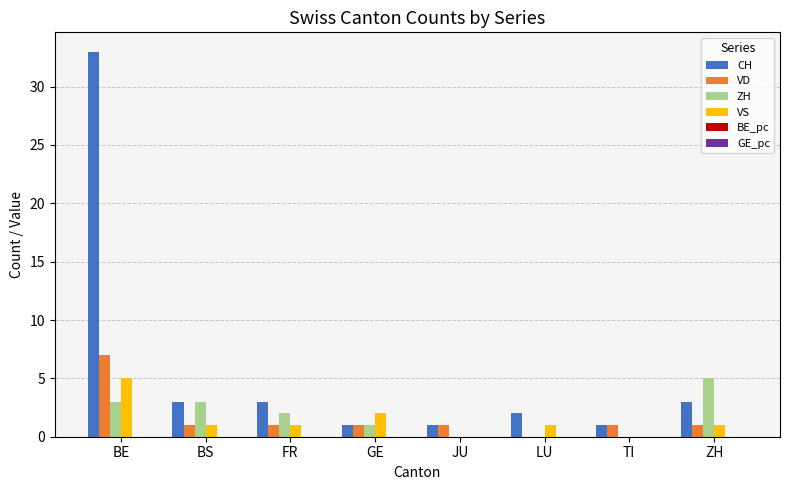

True or false: ZH has a value of 5 at ZH.

True